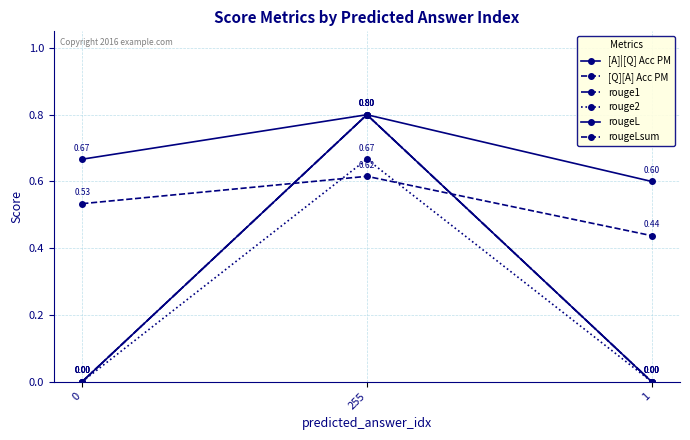

Which has a higher value, 0 or 255?

255